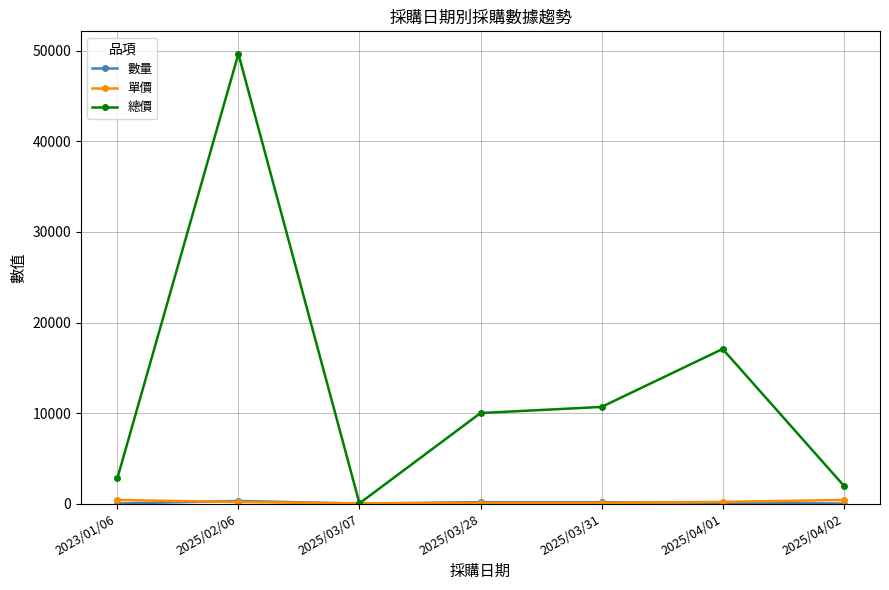

Which series has the largest range (max minus min)?

總價